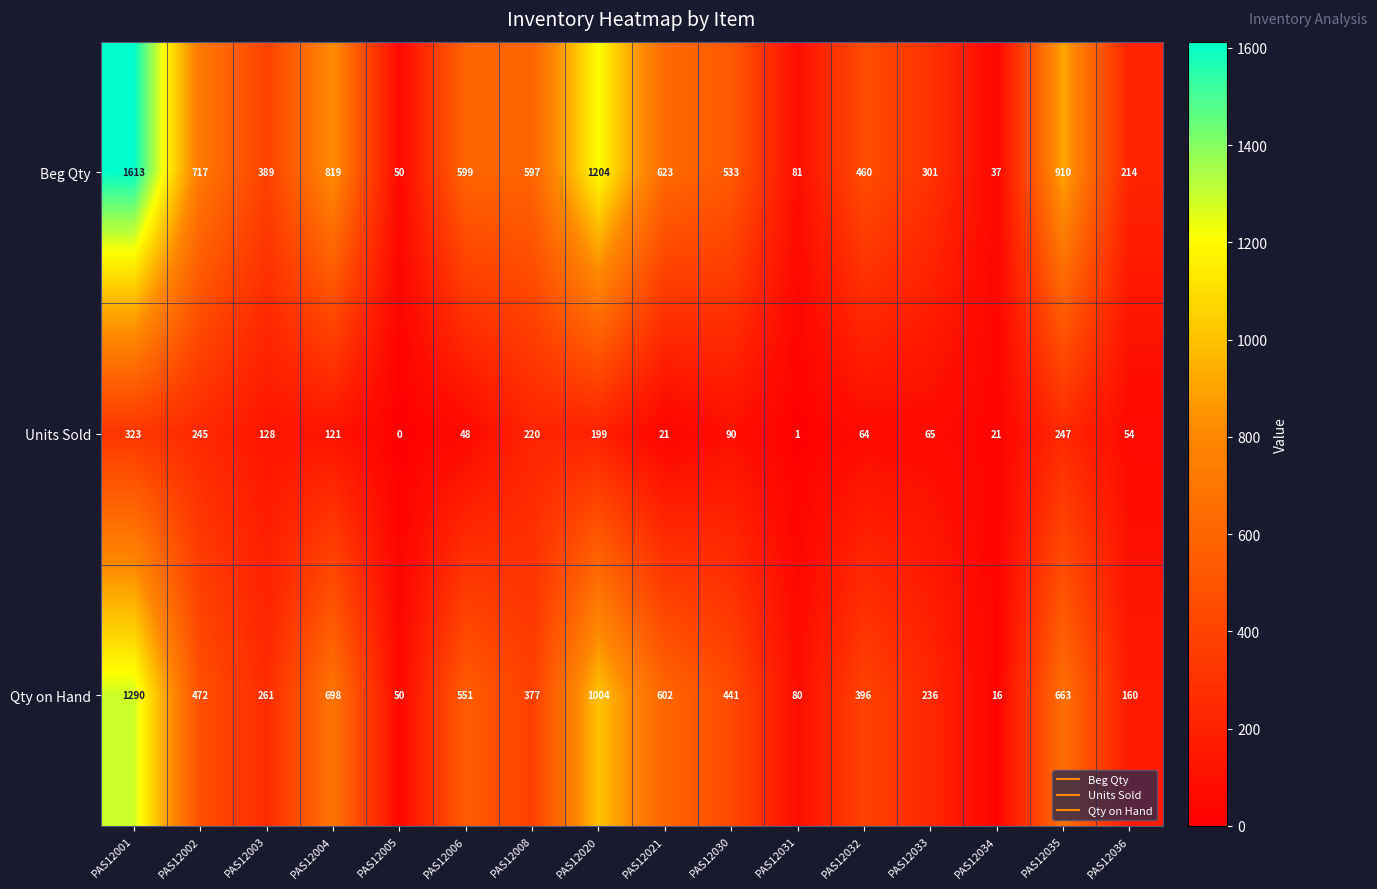

List the series in order of their overall mean, highest first.

Beg Qty, Qty on Hand, Units Sold